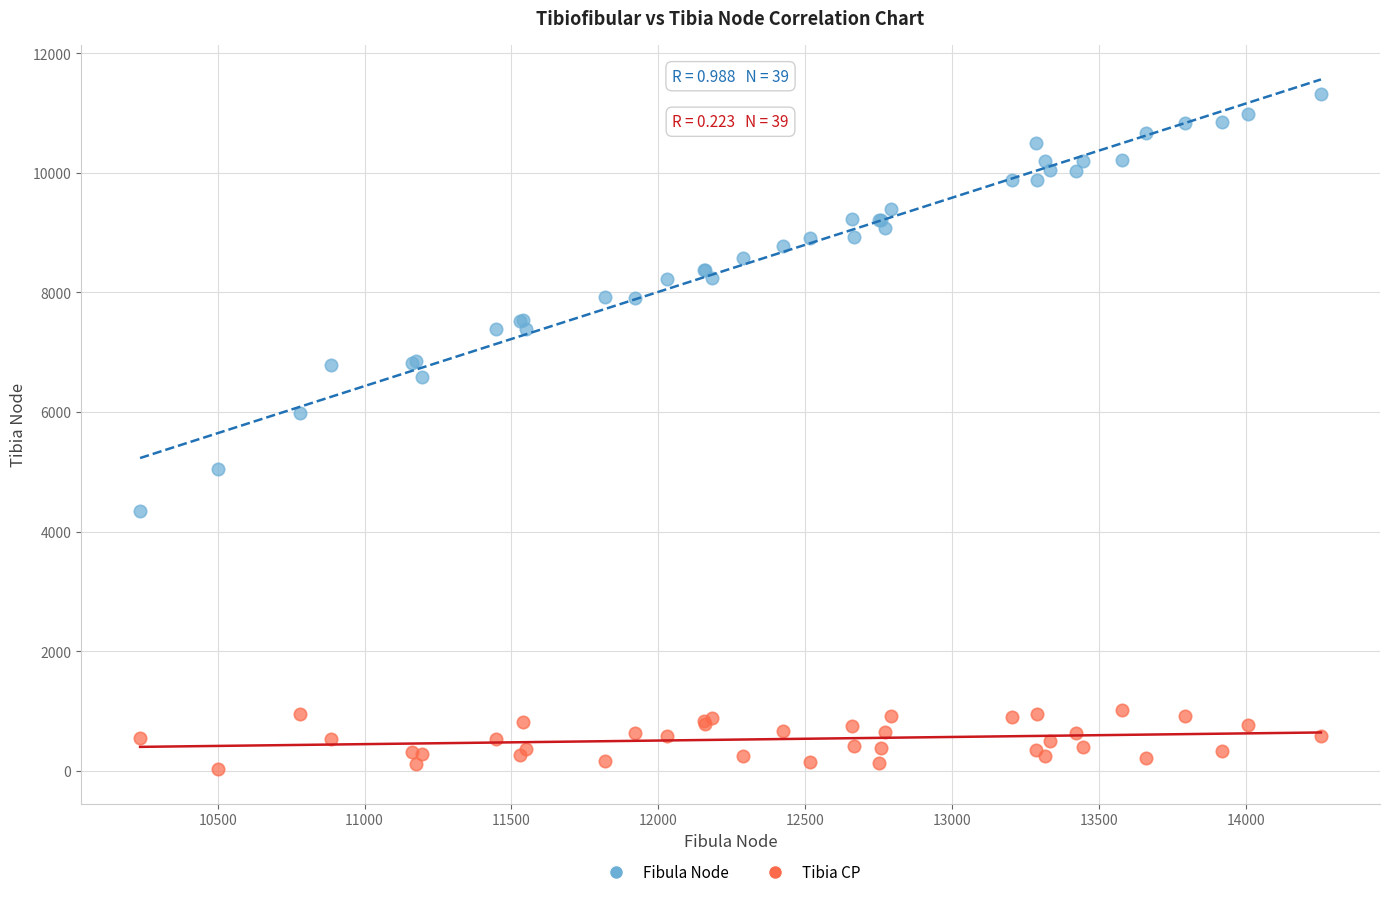

Which series has the widest spread of Y values?

Fibula Node